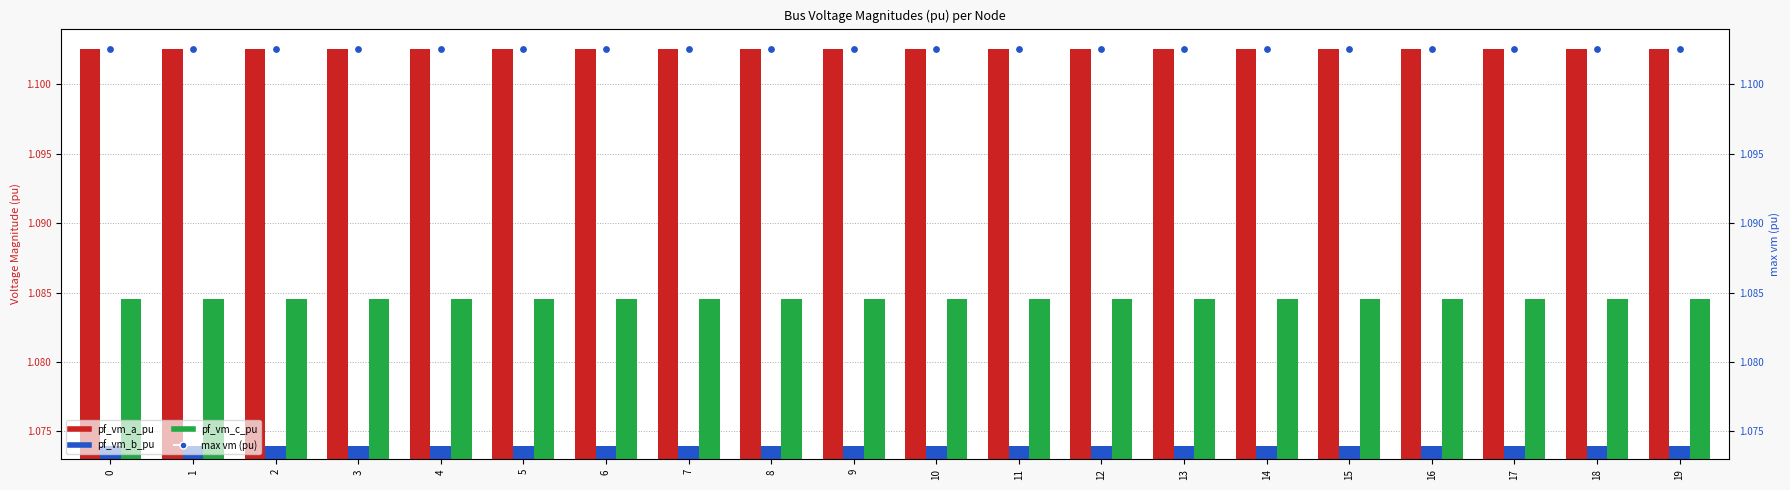

What is the total value across all series at 15?

4.4